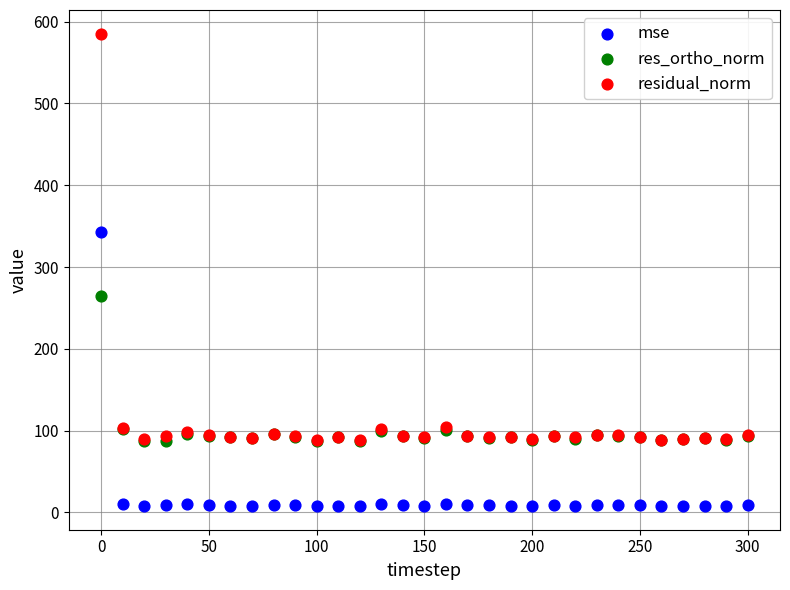

Which series has the largest Y range (max minus min)?

residual_norm